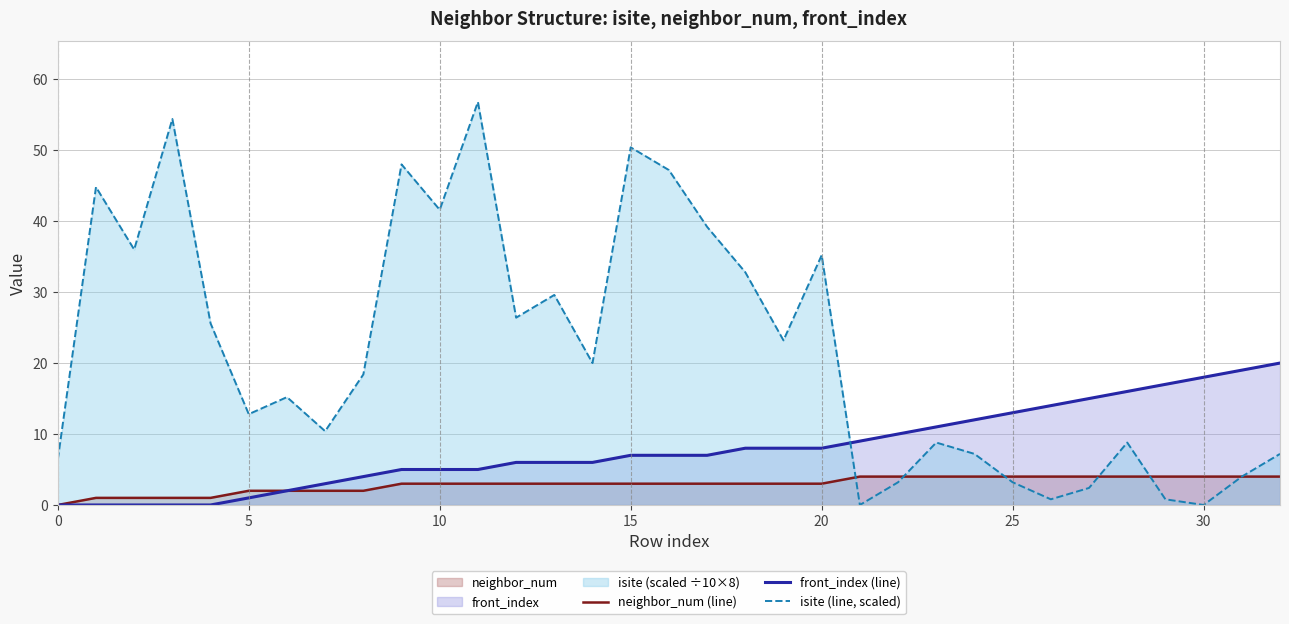

Count the neighbor_num (line) values in the range 2 to 4.

28